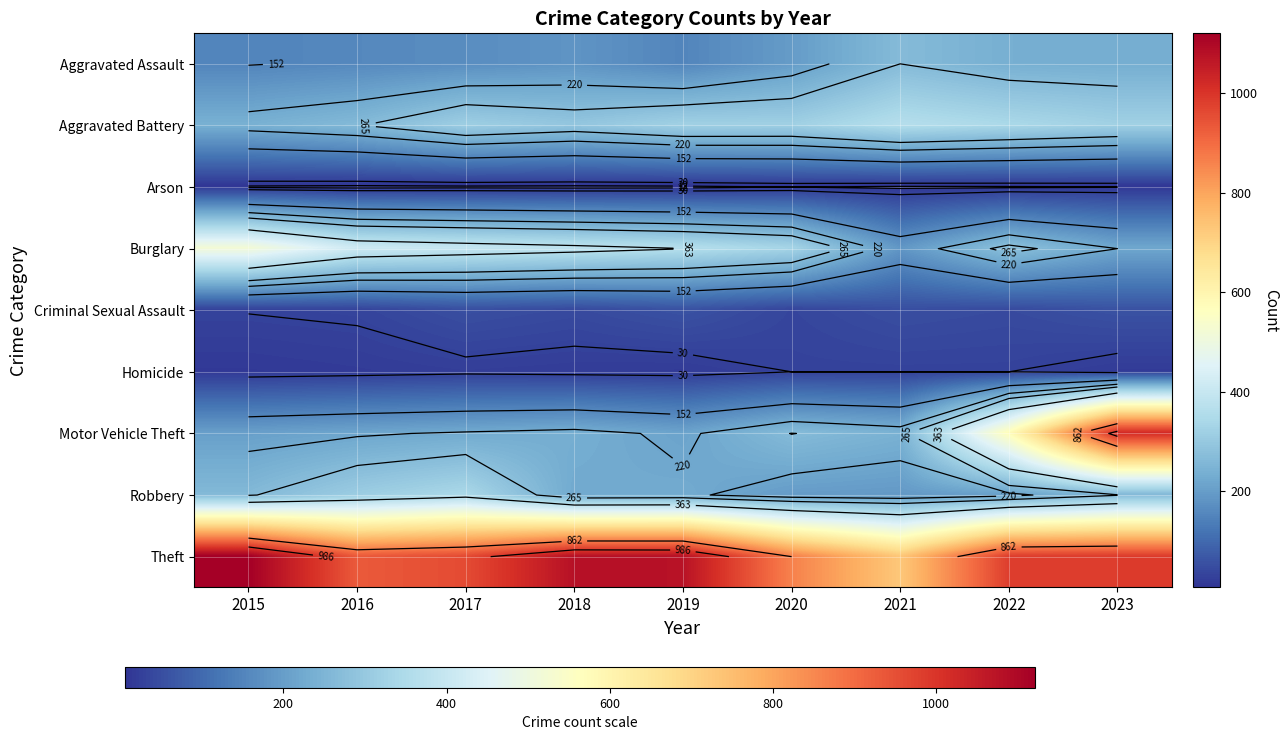

At which category is the sum across all series the highest?

2023